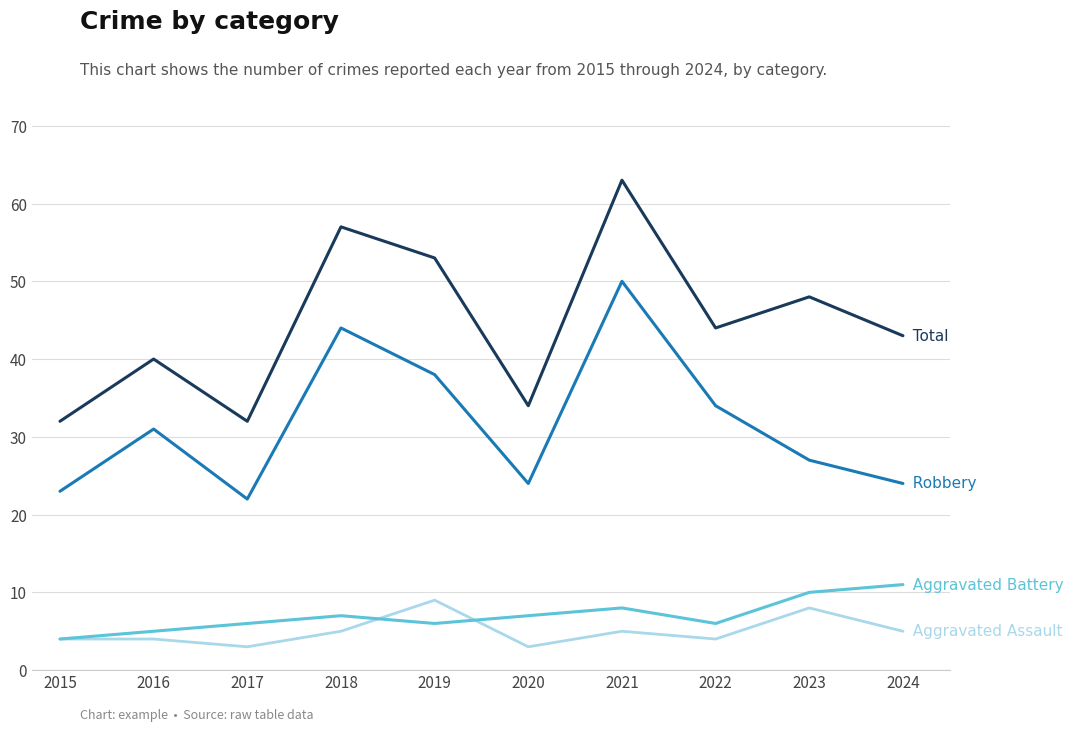

How many series are shown in this chart?

4